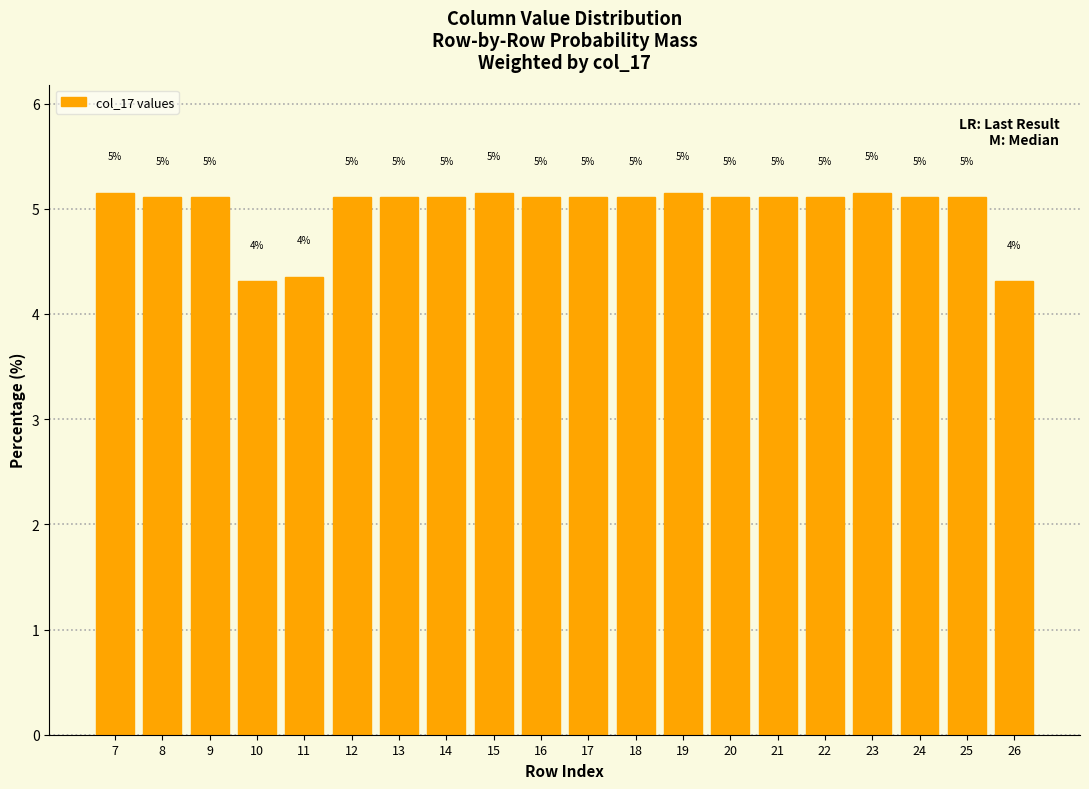

How many bars are there in total?

20